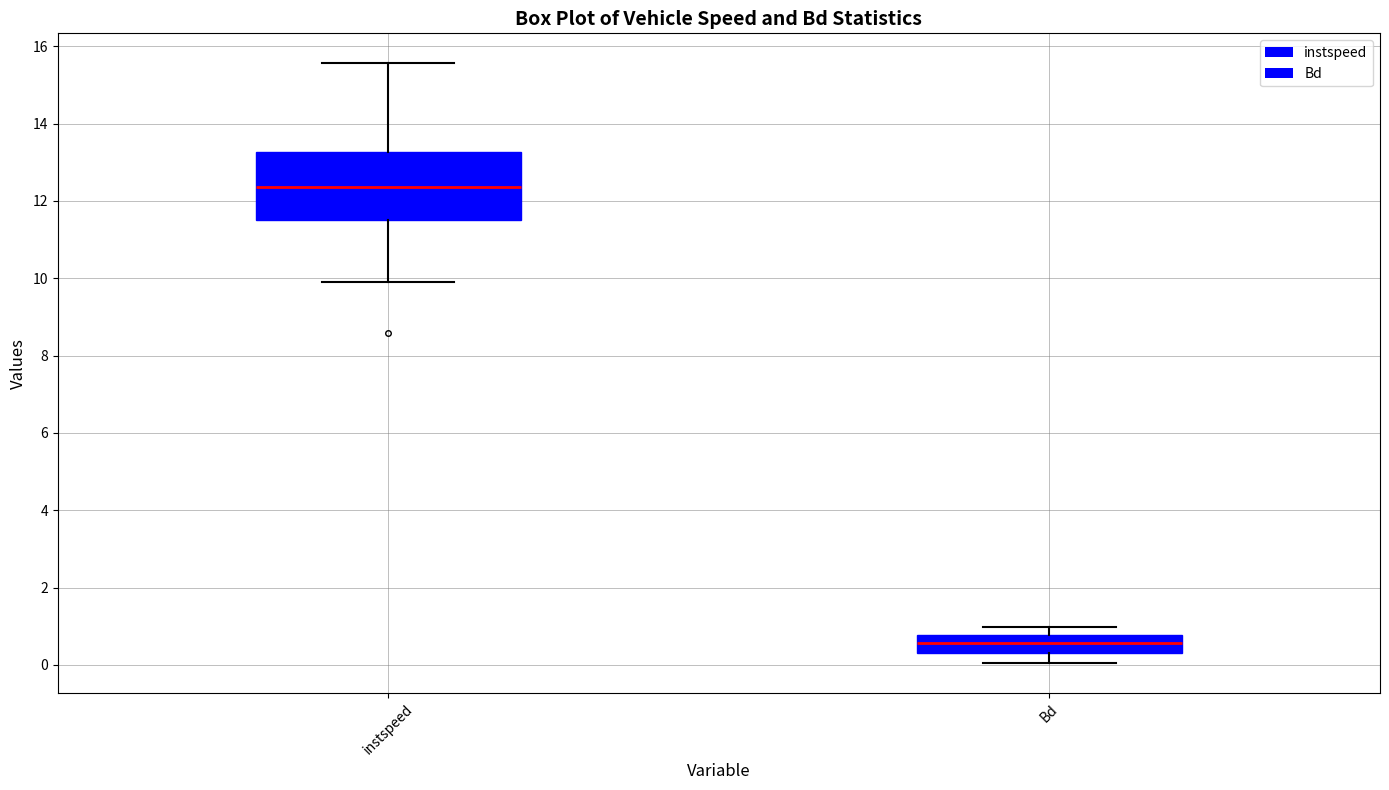

Which box has the lowest median line?

Bd